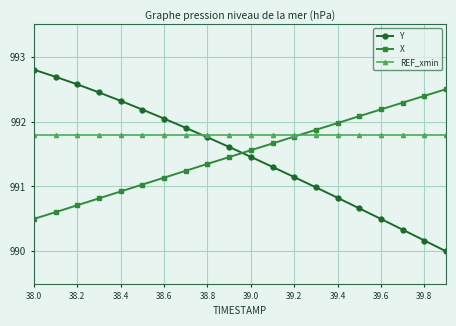

How many data points in X are above 991?

15